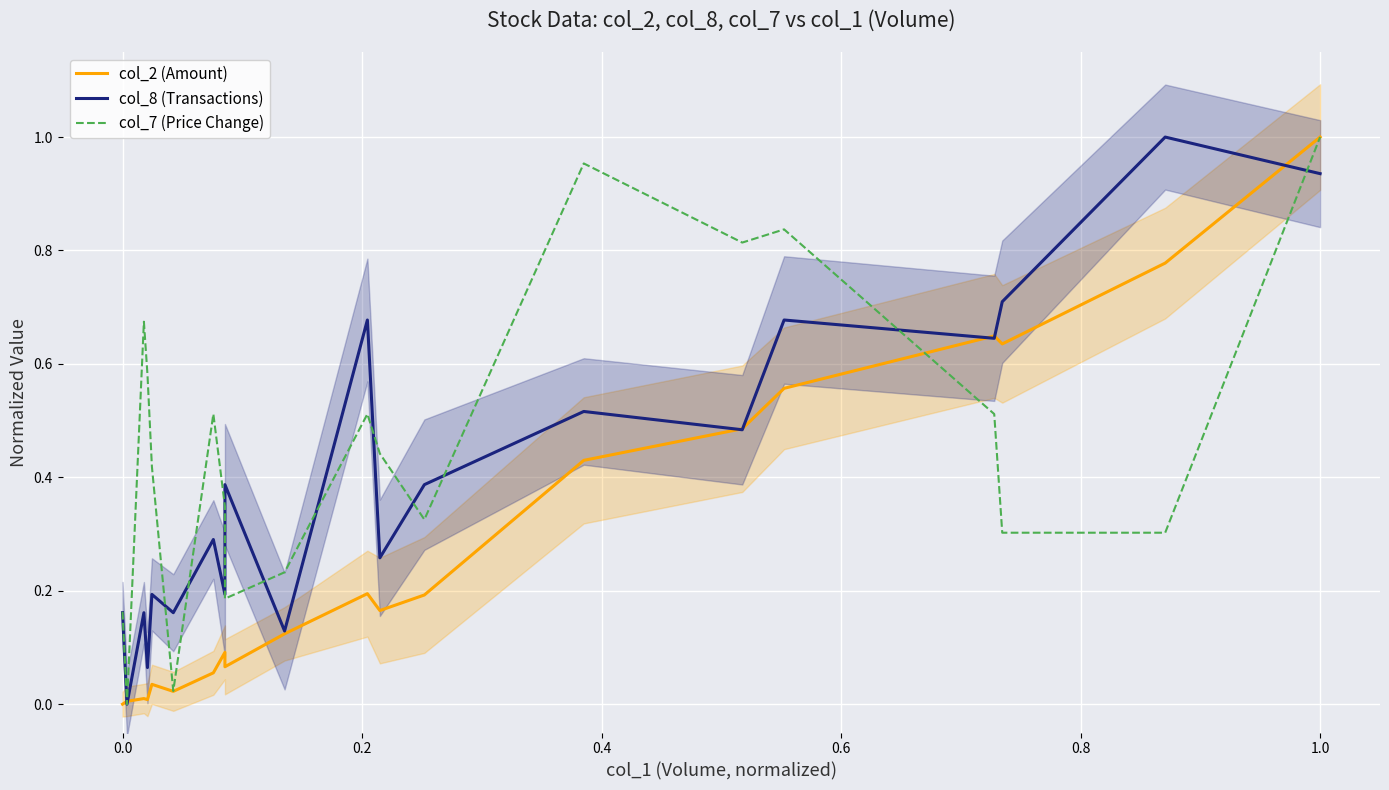

What is the difference between the second highest and minimum values in the col_8 (Transactions) series?

0.9